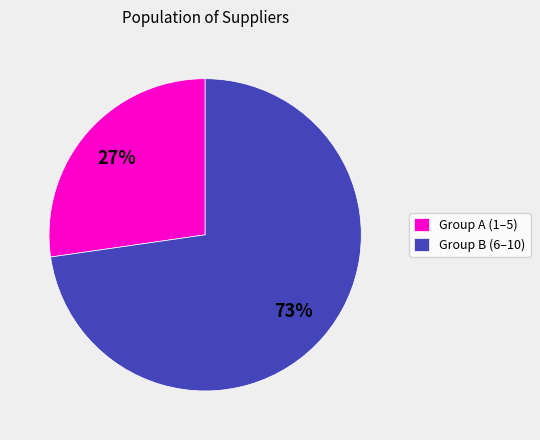

To the nearest percent, what is the average slice percentage?

50%